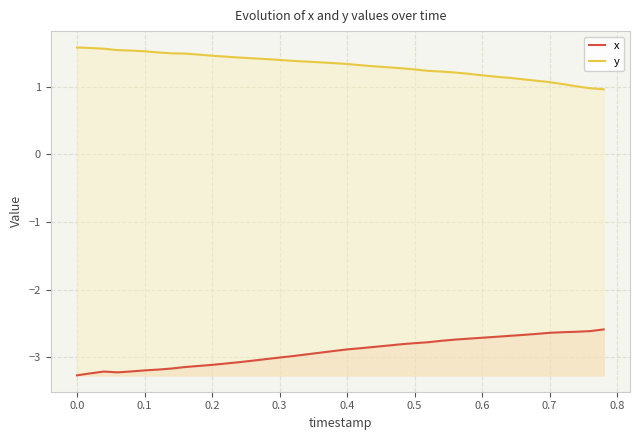

The x series shows -5.5 at 0.0. True or false?

False